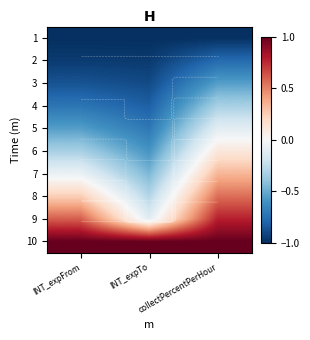

Which series has the largest range (max minus min)?

9